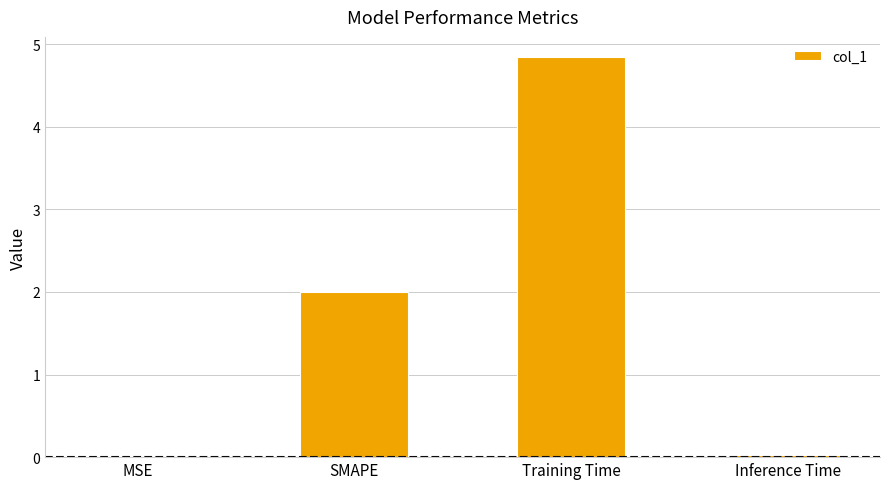

Which has a higher value, SMAPE or Inference Time?

SMAPE